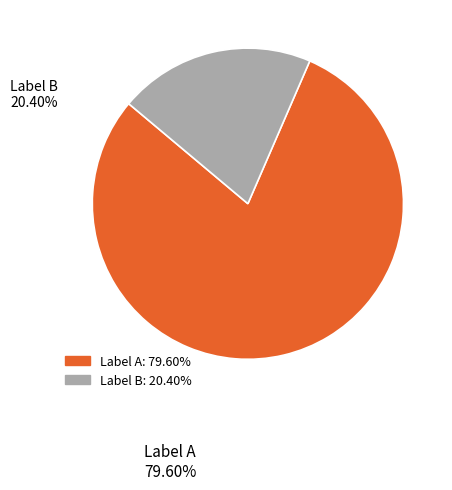

Which slice represents more than half of the pie?

Label A